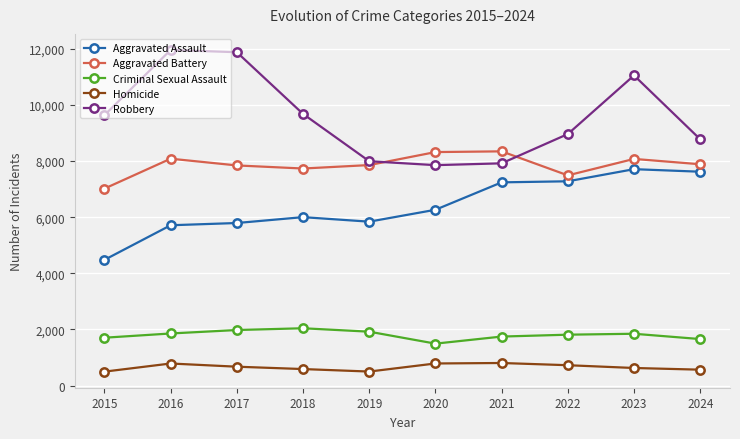

Count the number of data series in this chart.

5